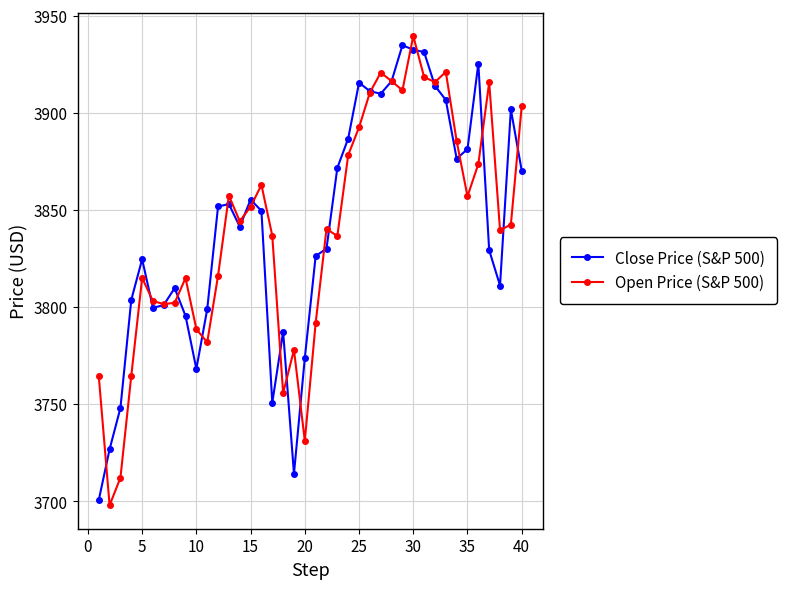

What is the value of the Open Price (S&P 500) point at the 11th from the left?

3781.9